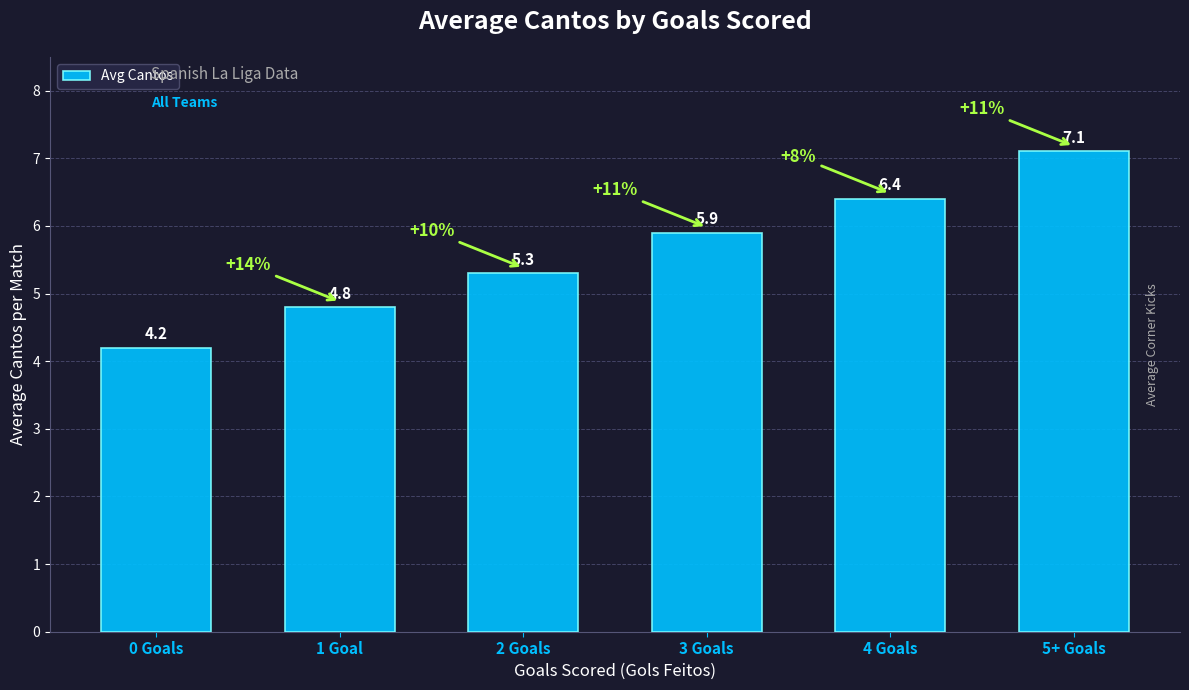

What is the sum of all values?

33.7